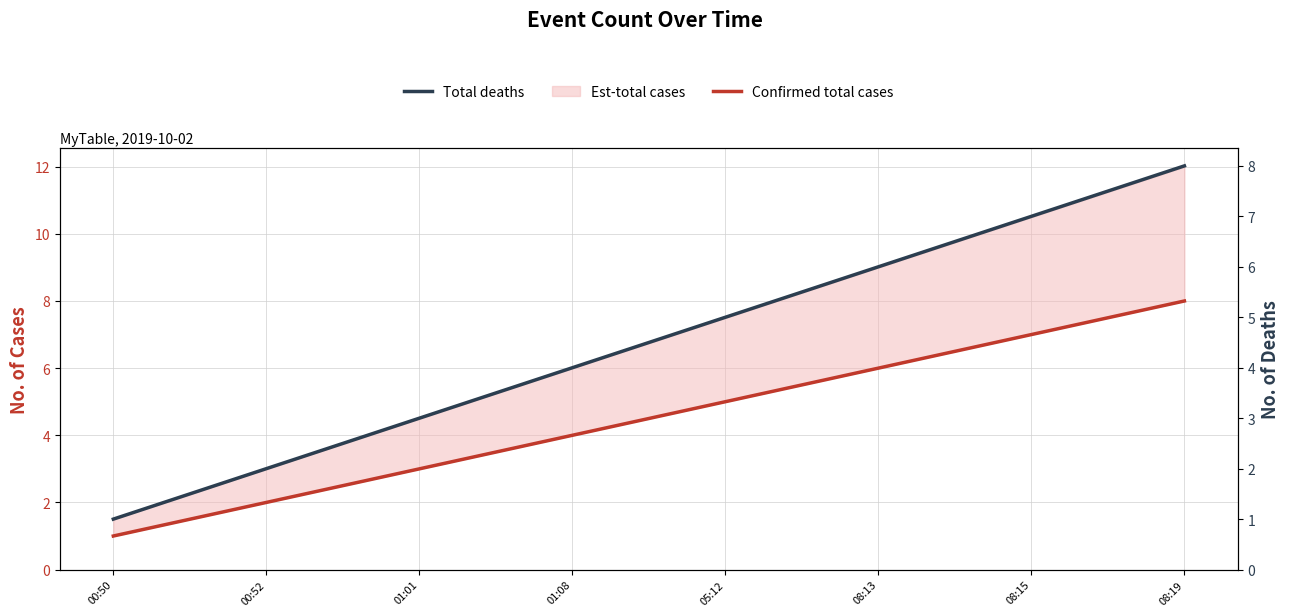

Reading left to right, extract all data points from this chart.

Confirmed total cases: 00:50=1	00:52=2	01:01=3	01:08=4	05:12=5	08:13=6	08:15=7	08:19=8
Total deaths: 00:50=1	00:52=2	01:01=3	01:08=4	05:12=5	08:13=6	08:15=7	08:19=8